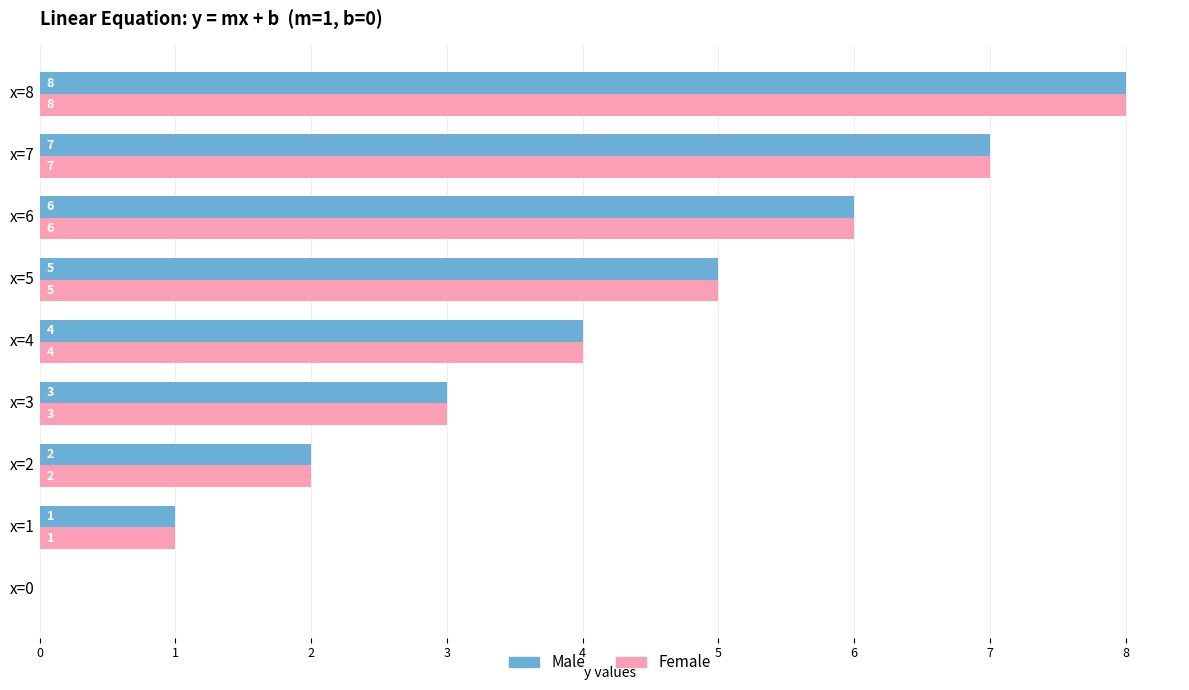

Read the Male value at x=3.

3